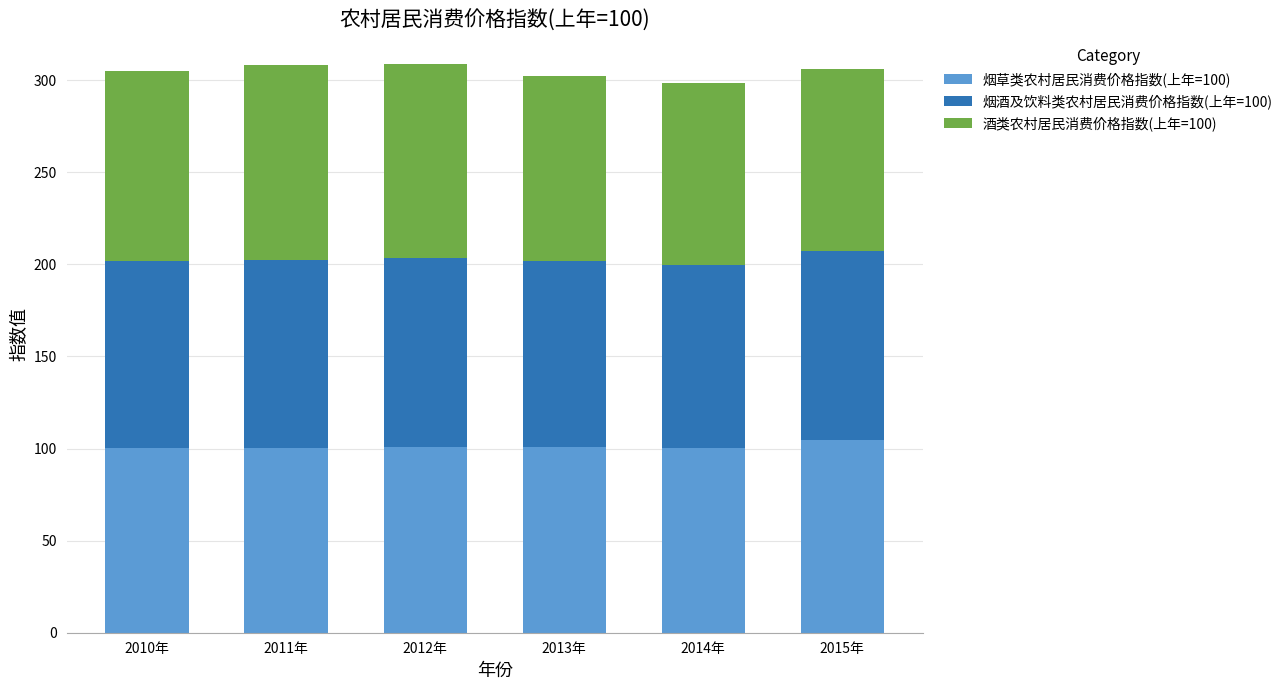

True or false: 烟草类农村居民消费价格指数(上年=100) has a value of 29.6 at 2010年.

False